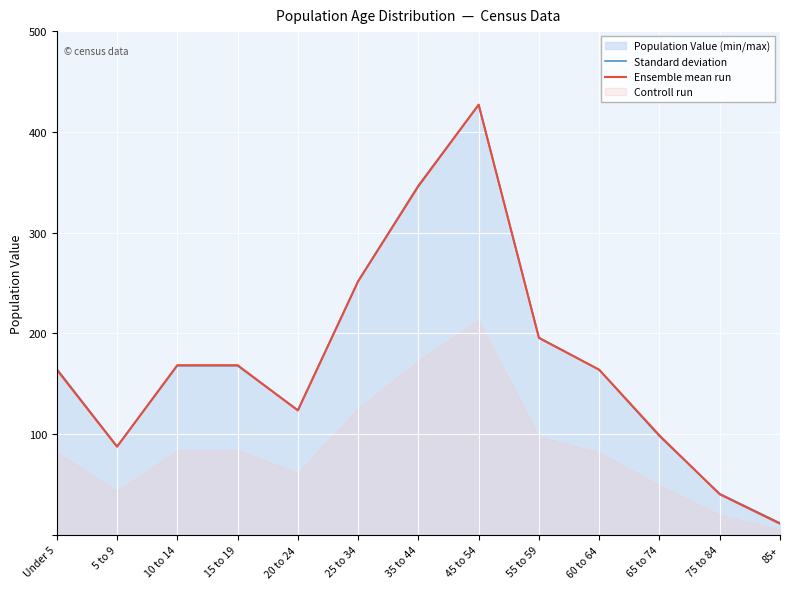

True or false: Standard deviation has a value of 88.0 at 5 to 9.

True